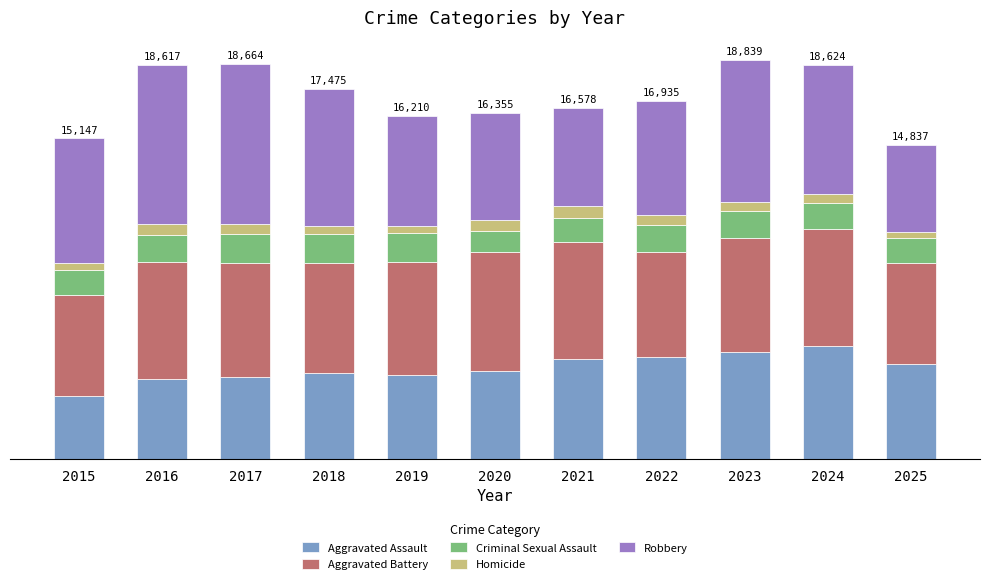

The Robbery series shows 6119 at 2024. True or false?

True